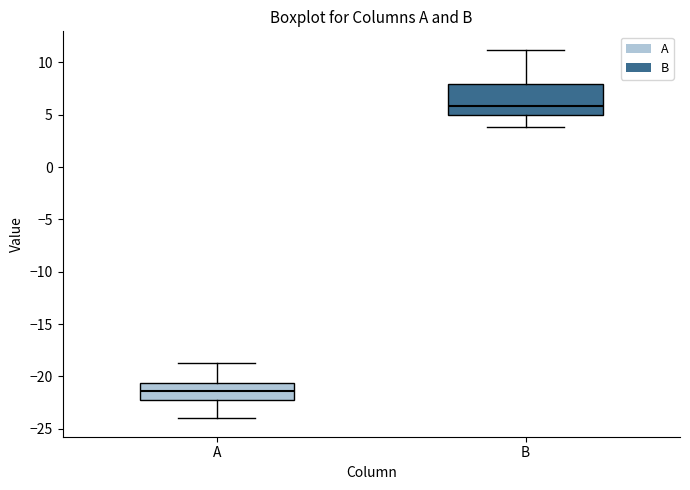

Where does the median line of the box for A sit on the y-axis? The values are not printed on the chart, so give them approximately, as read against the axis.

-21.5